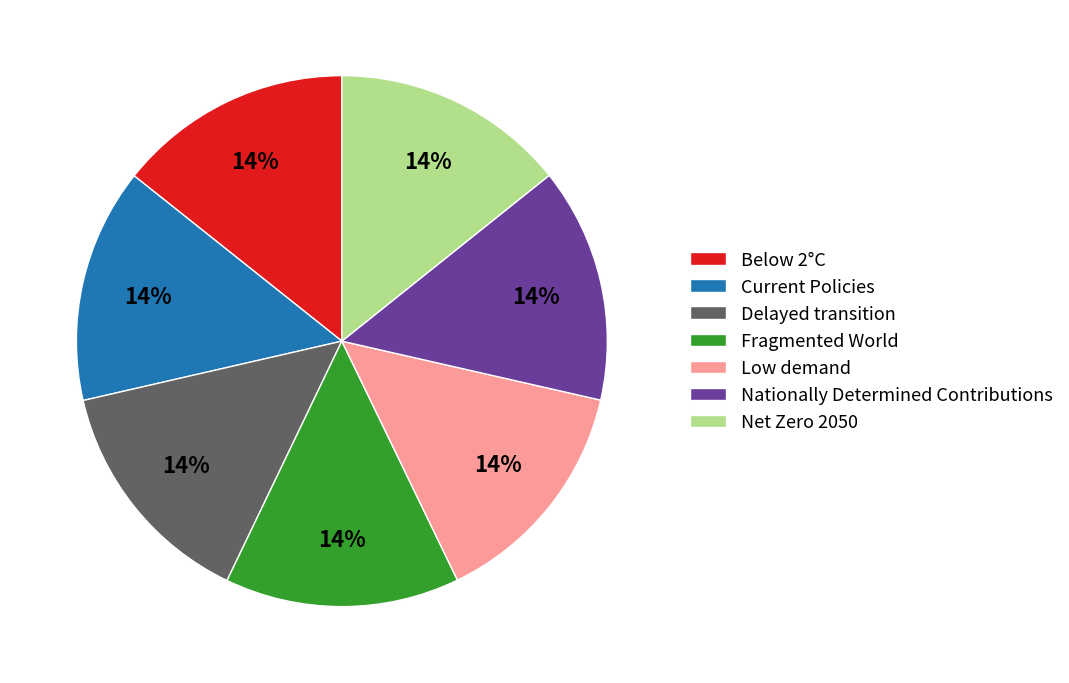

The Low demand slice represents 14% of the pie. True or false?

True